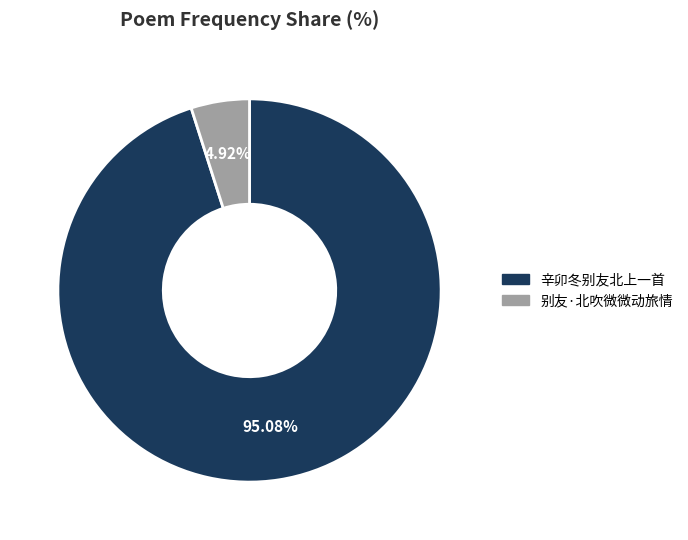

To the nearest percent, what percentage of the pie is 别友·北吹微微动旅情?

5%